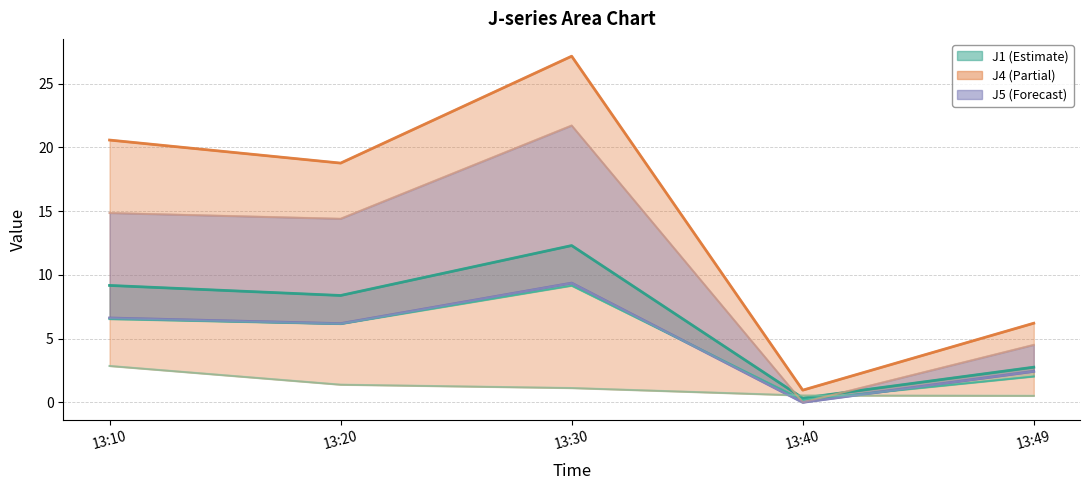

Does the chart display data point markers on the line(s)?

No